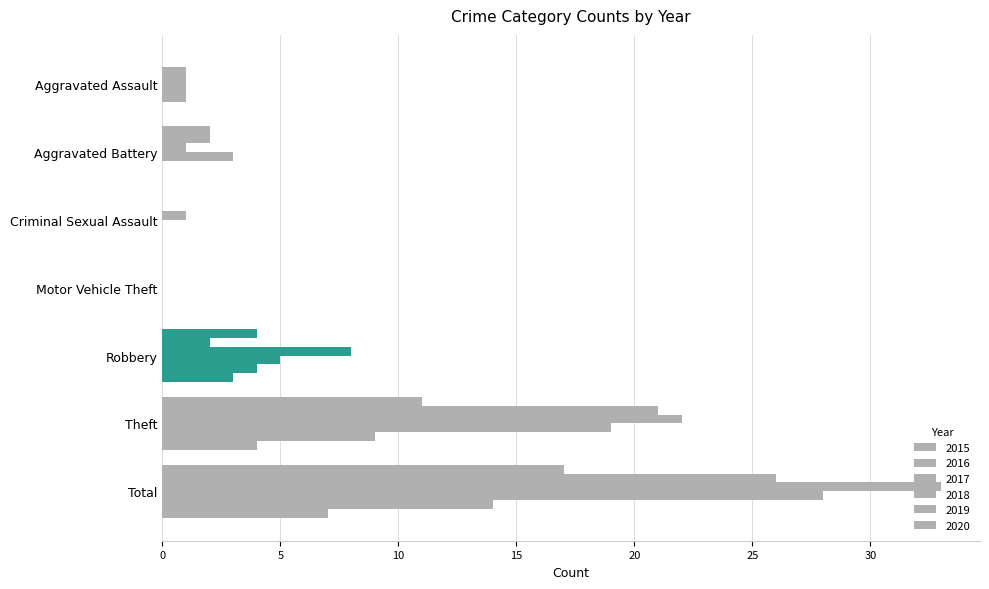

What is the label of the 1st bar from the left?

Aggravated Assault